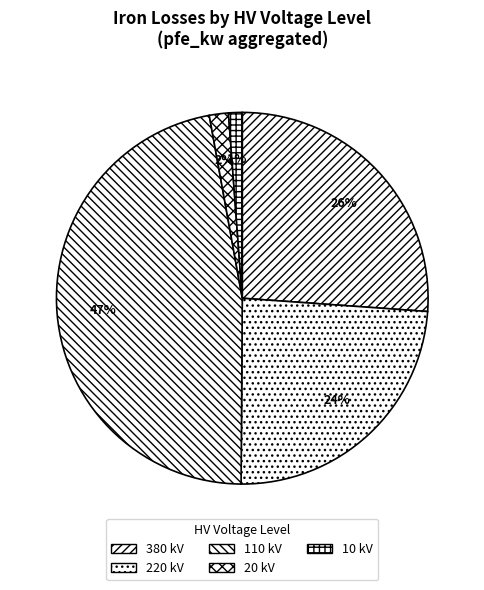

Is it true that 220 is 44% of the pie?

False